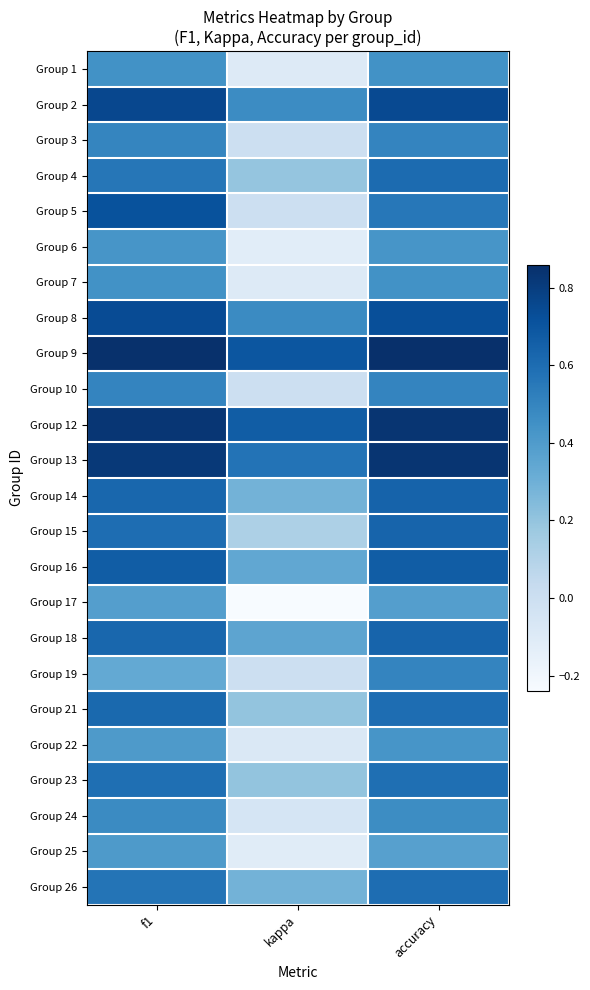

Which has a higher value, kappa or f1?

f1